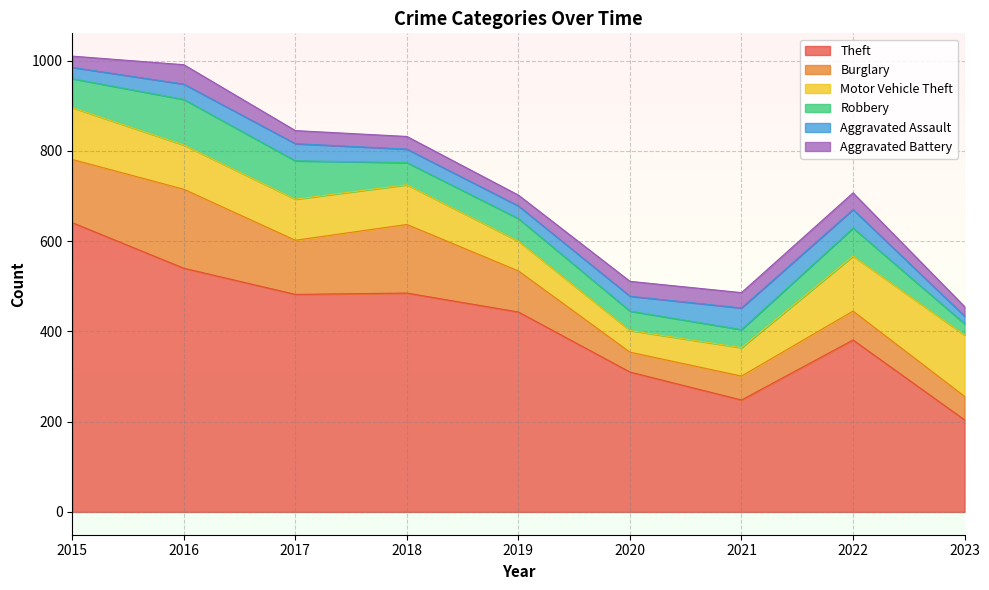

True or false: Robbery and Aggravated Battery intersect in this chart.

False